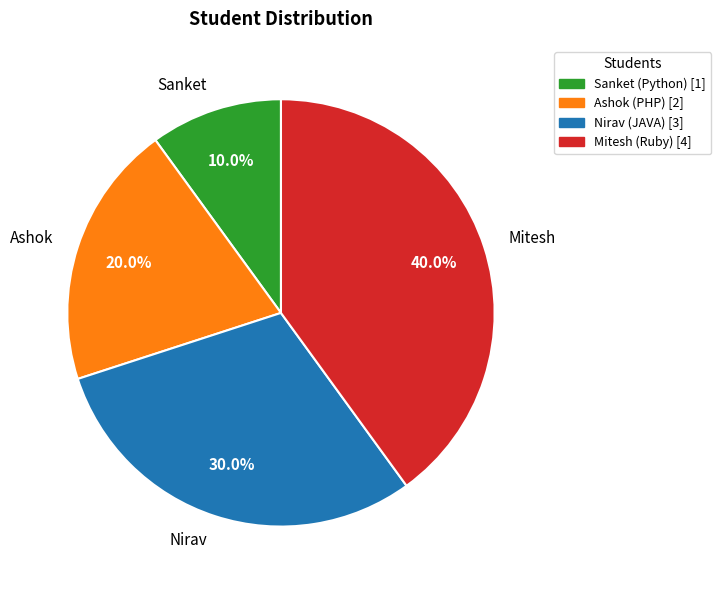

Is it true that Sanket is 10% of the pie?

True